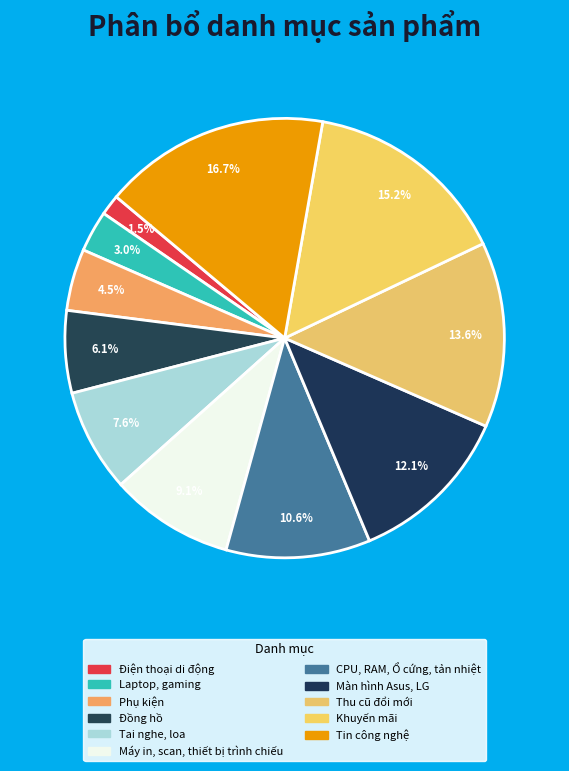

Does Tai nghe, loa account for over 50% of the chart?

No